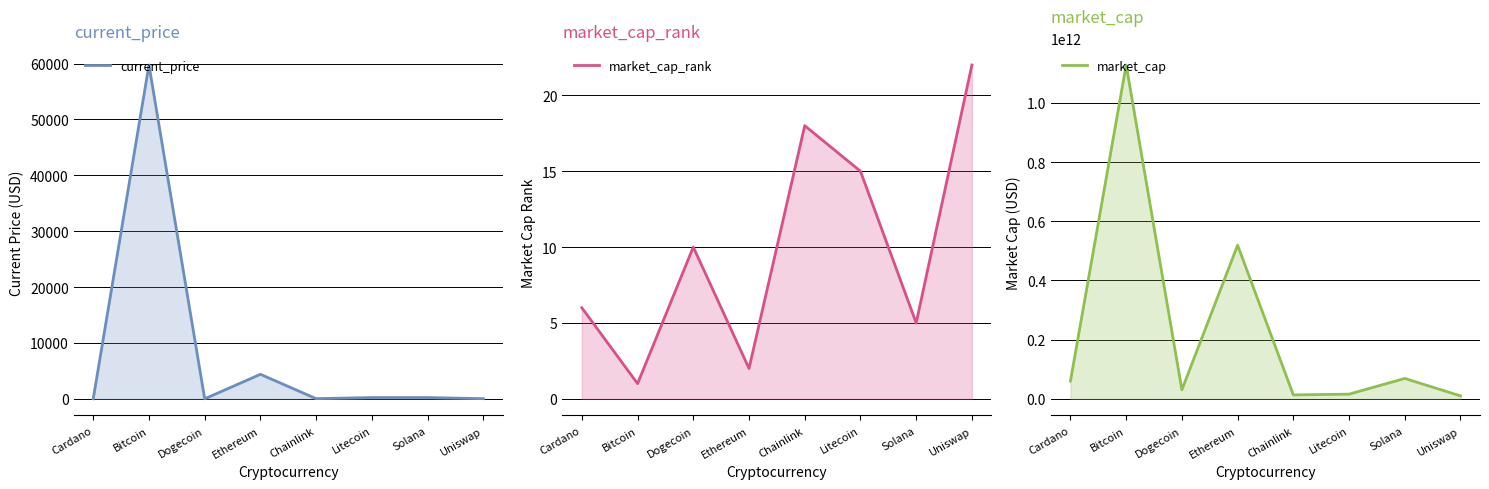

Is it true that current_price equals 0.2 at Dogecoin?

True